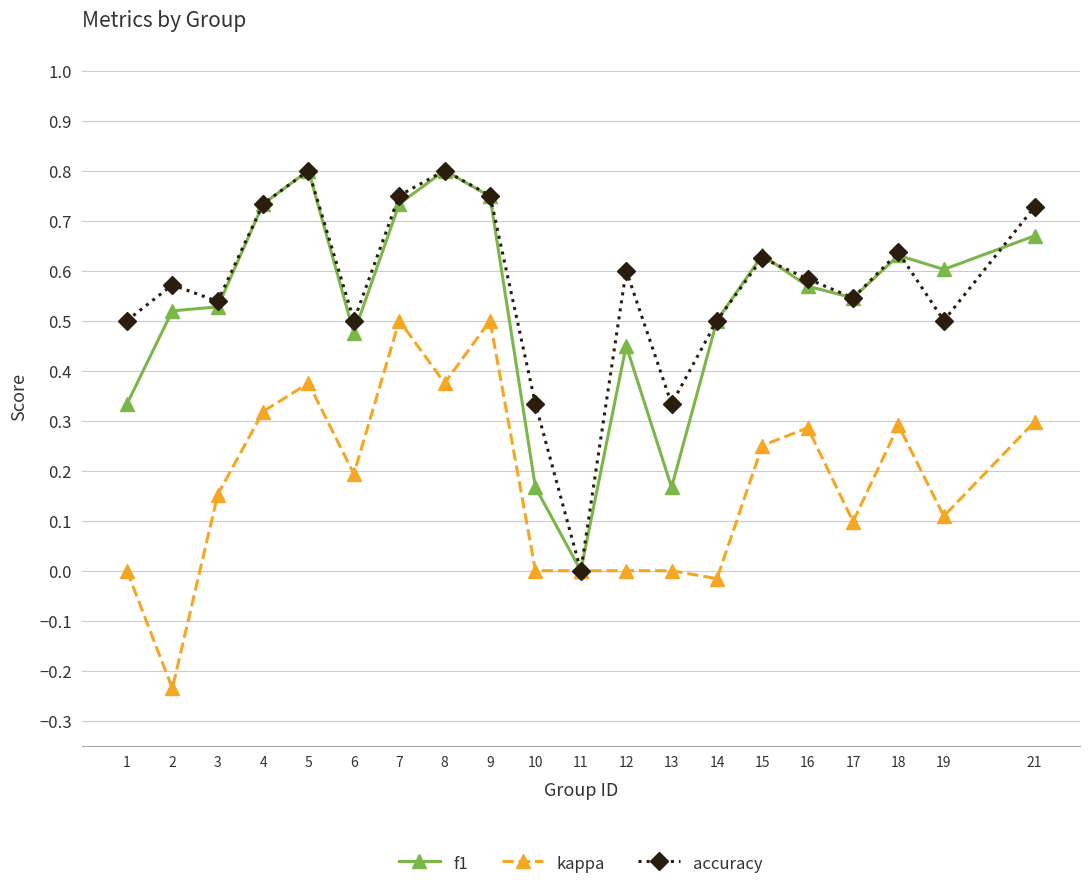

Where is the first local minimum for kappa?

2